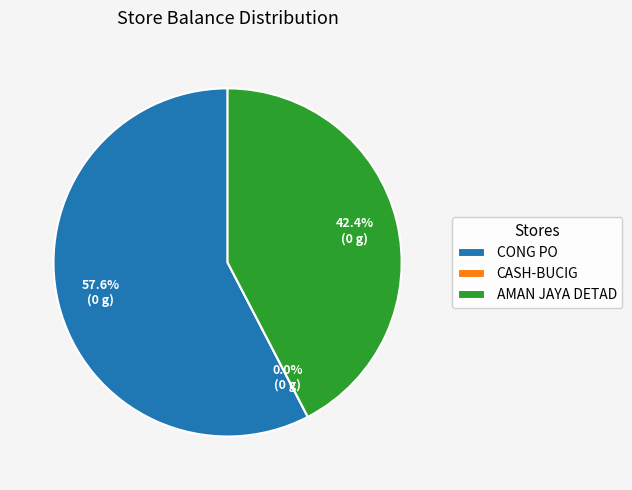

Combined, do PLG-BUCIG0 and JTB-CONPO0 account for over 50%?

Yes